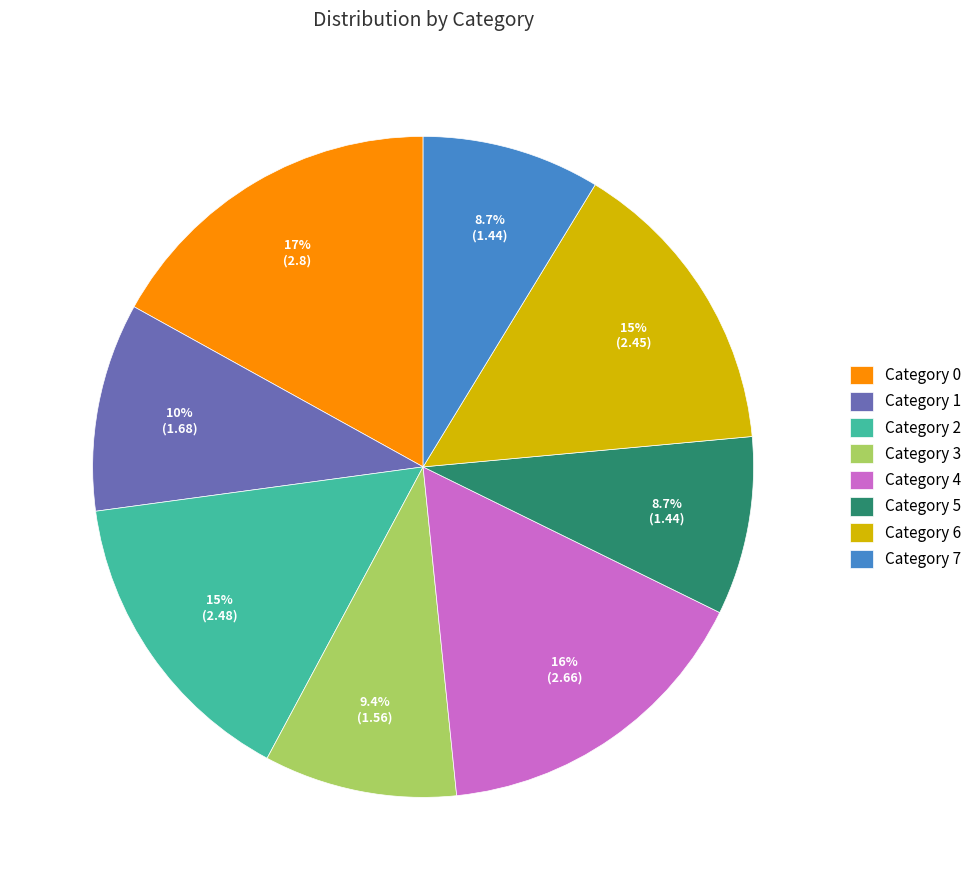

What is the ratio of the value at Category 0 to the value at Category 2?

1.1